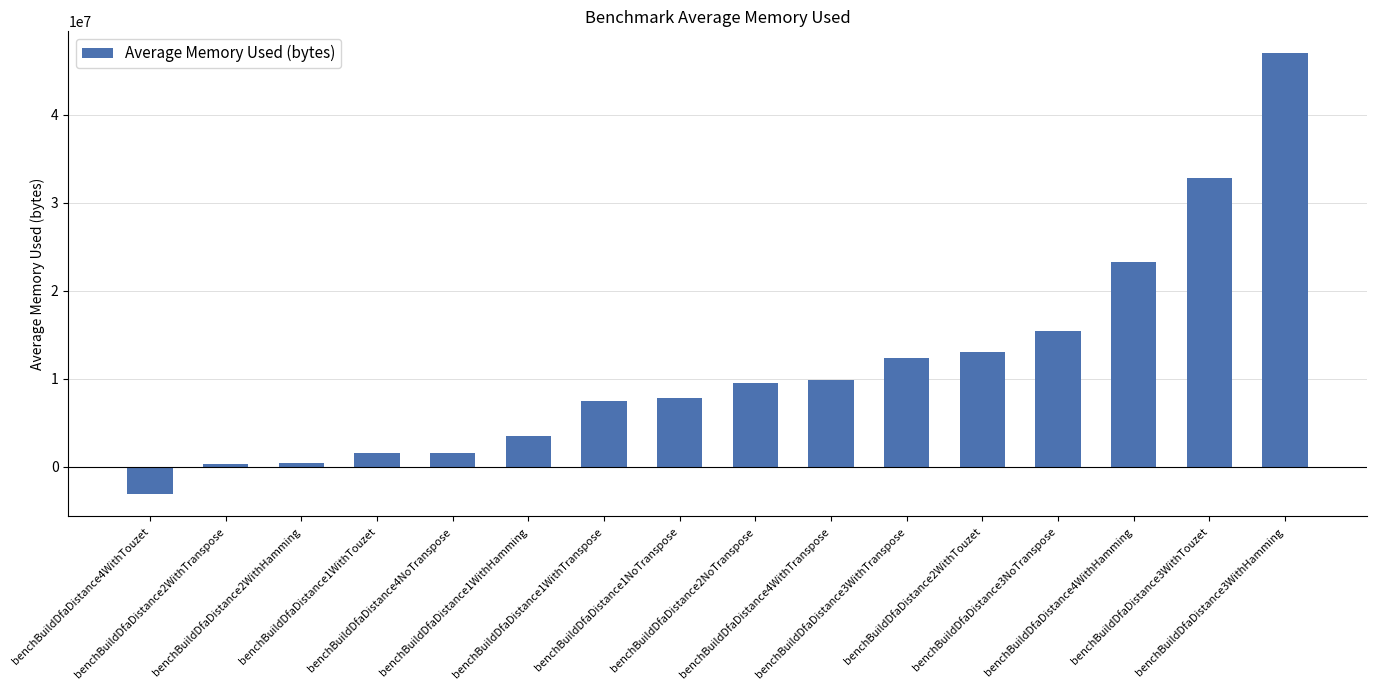

What is the smallest value displayed?

-3167552.0